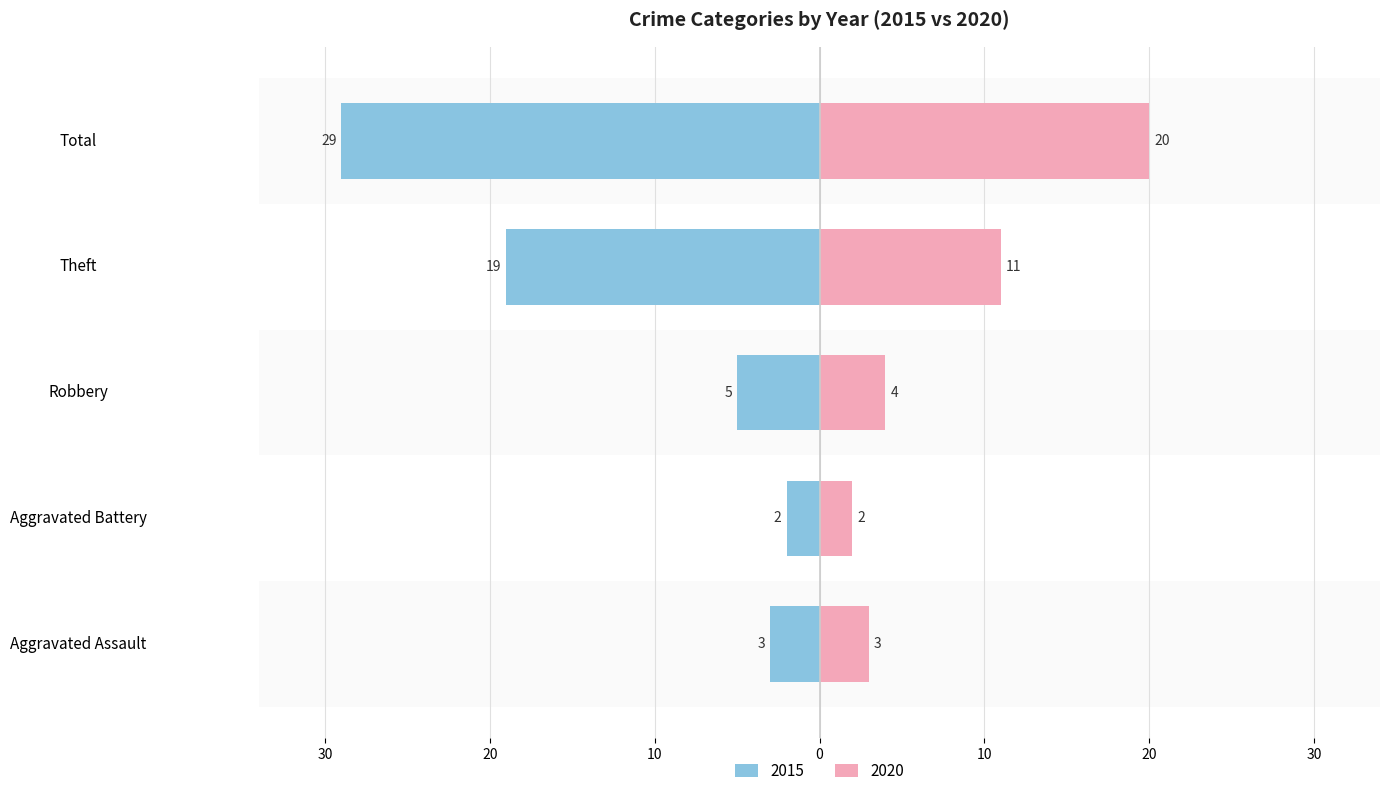

What is the value of the 2020 bar at the 5th from the left?

20